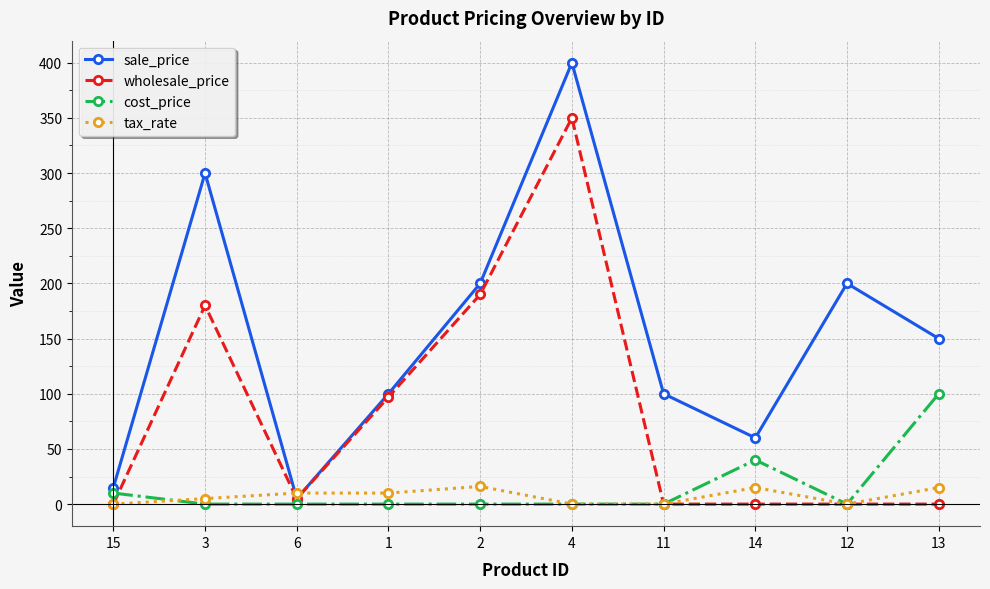

True or false: wholesale_price has a value of 0 at 14.

True